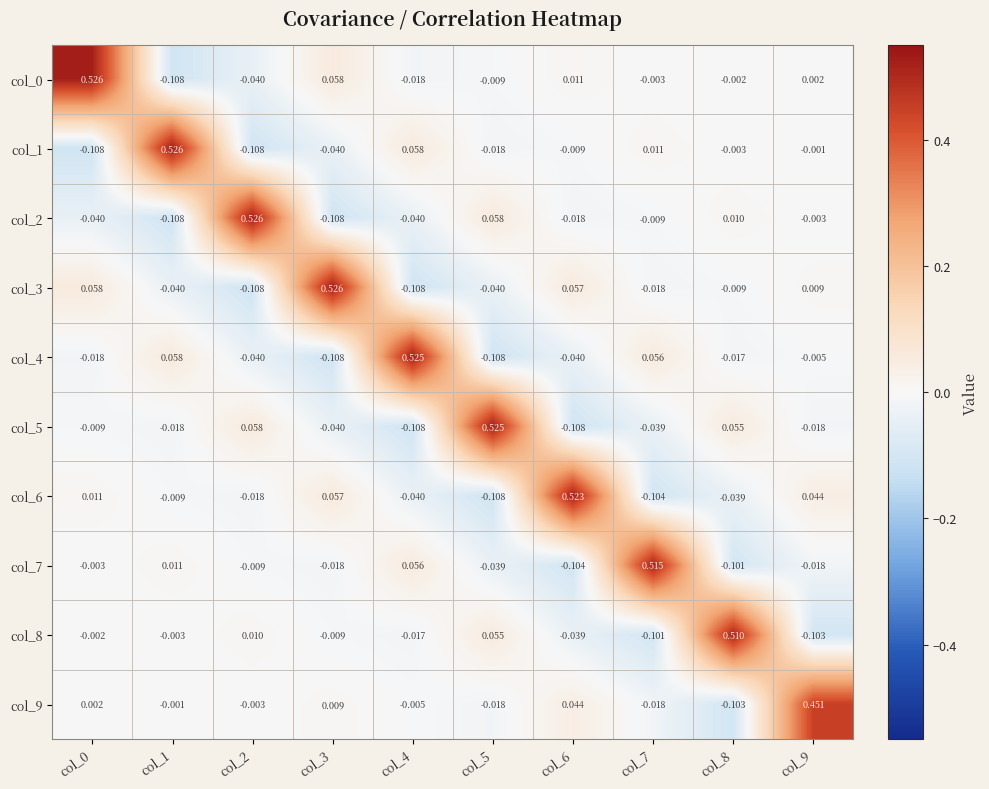

Is the value of col_8 at col_8 greater than the value of col_0 at col_4?

Yes